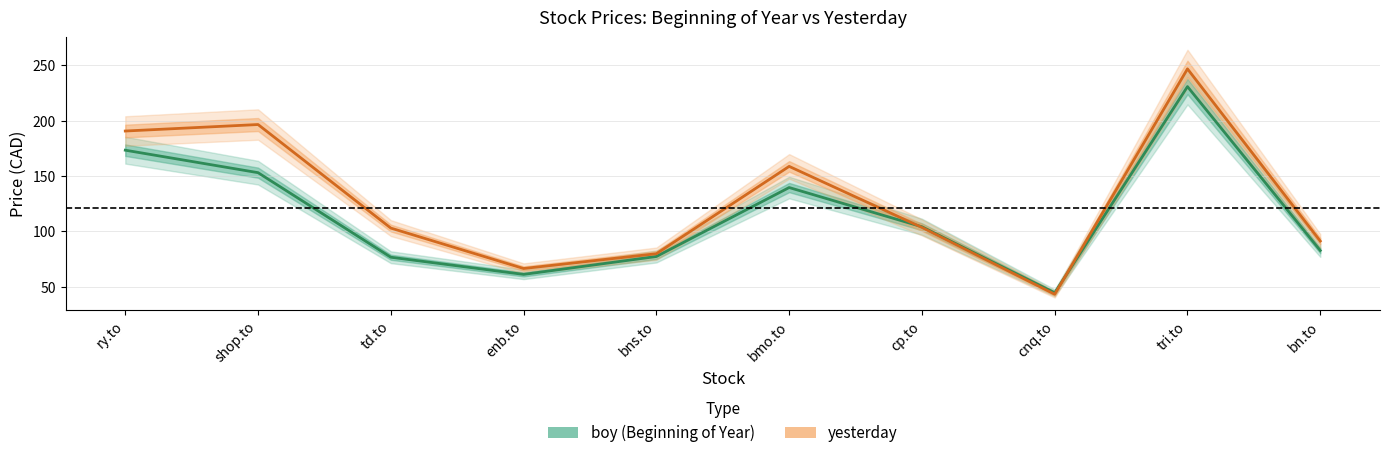

How many interior local peaks does the boy series have?

2